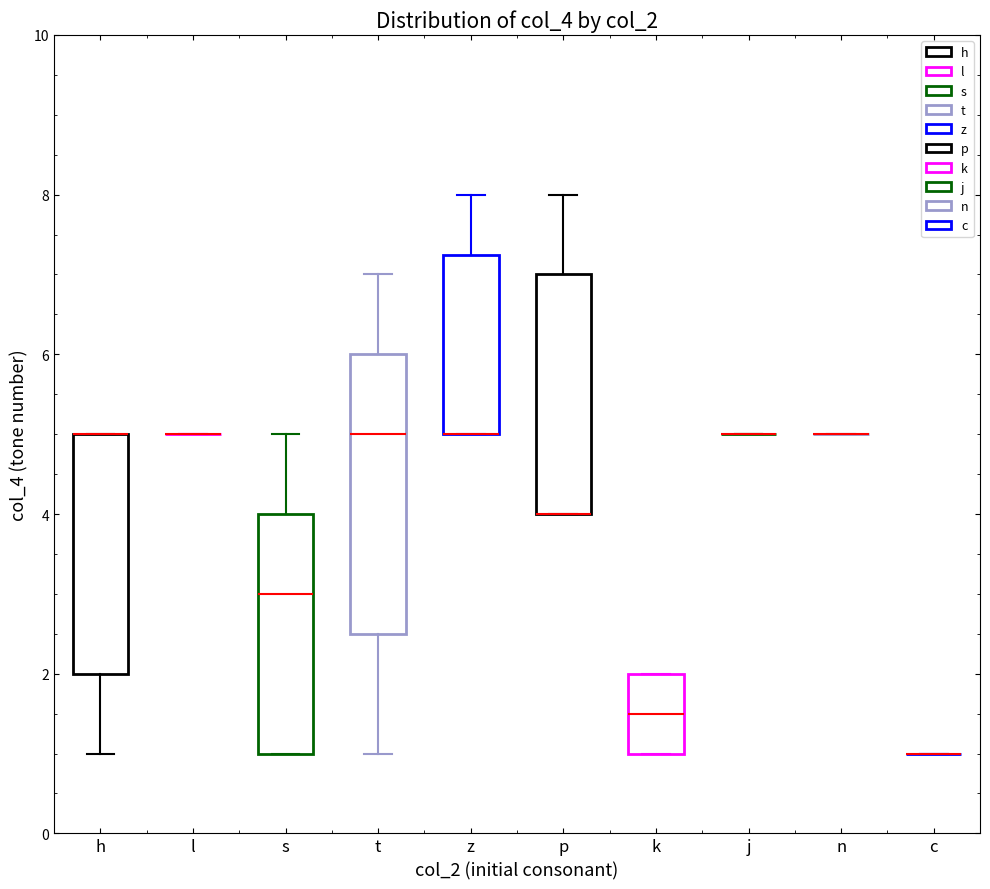

Reading left to right, transcribe this box plot: for each box, give where its median line is, the range the box spans, and where its two whiskers end, as read against the y-axis. The values are not printed on the chart, so give them approximately, as read against the axis.

h: median 5.0 (drawn on the box's upper edge), box 2.0 to 5.0, whiskers 1.0 to 5.0
l: box collapsed to a line at 5.0, whiskers 5.0 to 5.0
s: median 3.0, box 1.0 to 4.0, whiskers 1.0 to 5.0
t: median 5.0, box 2.6 to 6.0, whiskers 1.0 to 7.0
z: median 5.0 (drawn on the box's lower edge), box 5.0 to 7.2, whiskers 5.0 to 8.0
p: median 4.0 (drawn on the box's lower edge), box 4.0 to 7.0, whiskers 4.0 to 8.0
k: median 1.6, box 1.0 to 2.0, whiskers 1.0 to 2.0
j: box collapsed to a line at 5.0, whiskers 5.0 to 5.0
n: box collapsed to a line at 5.0, whiskers 5.0 to 5.0
c: box collapsed to a line at 1.0, whiskers 1.0 to 1.0